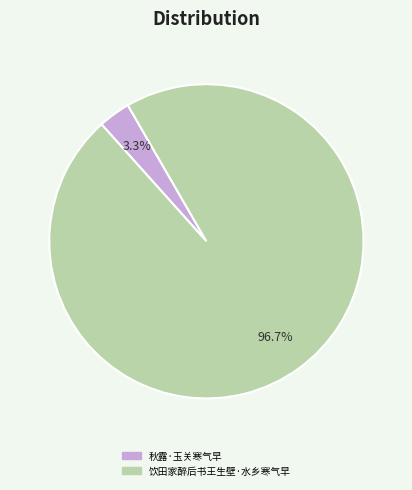

How many segments does this pie chart have?

2